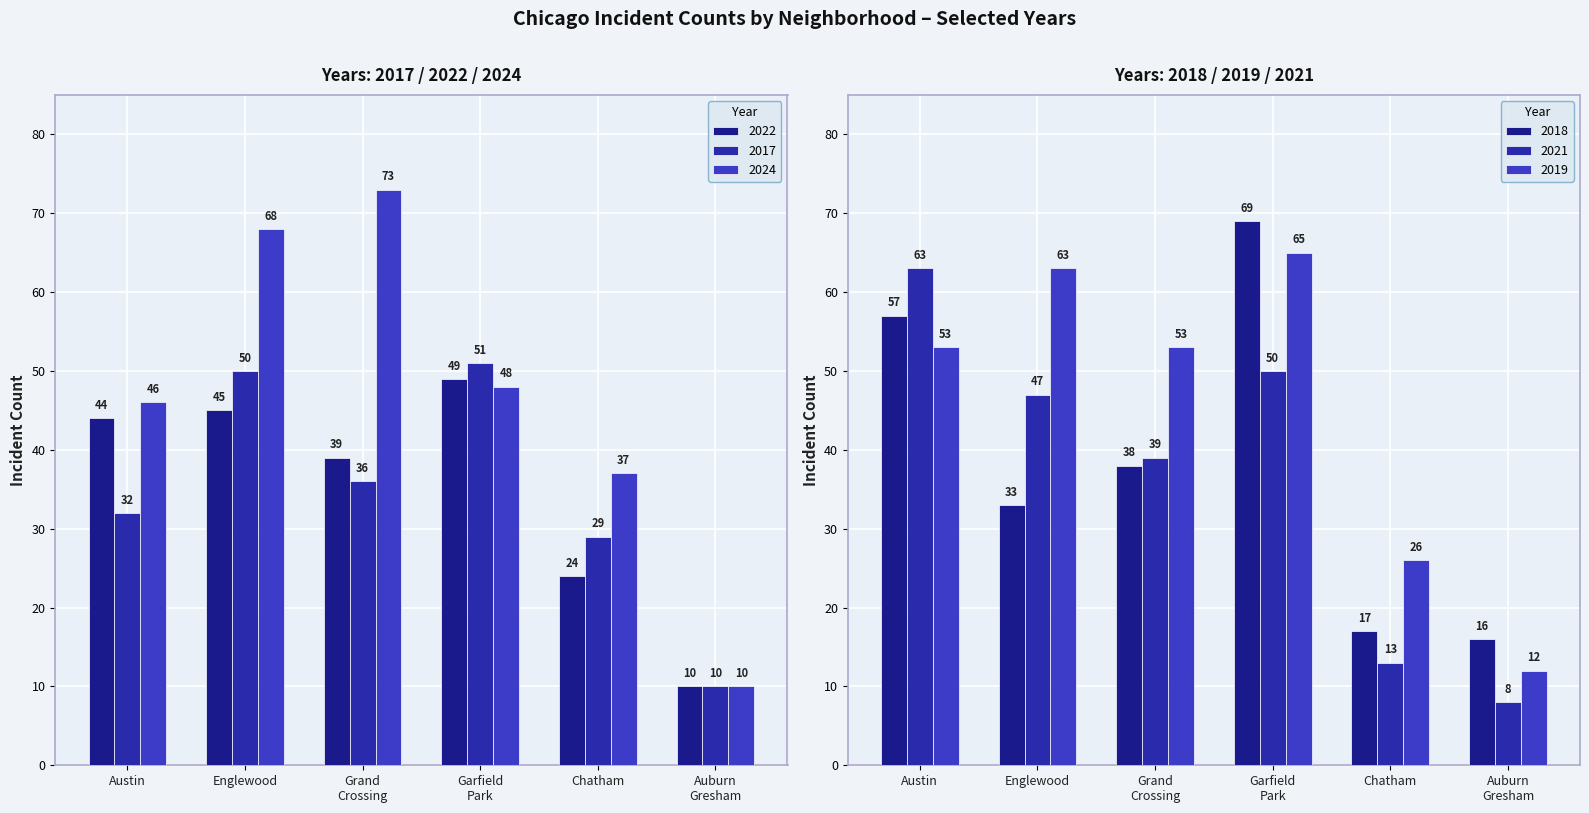

What is the label of the 3rd bar from the right?

Garfield
Park